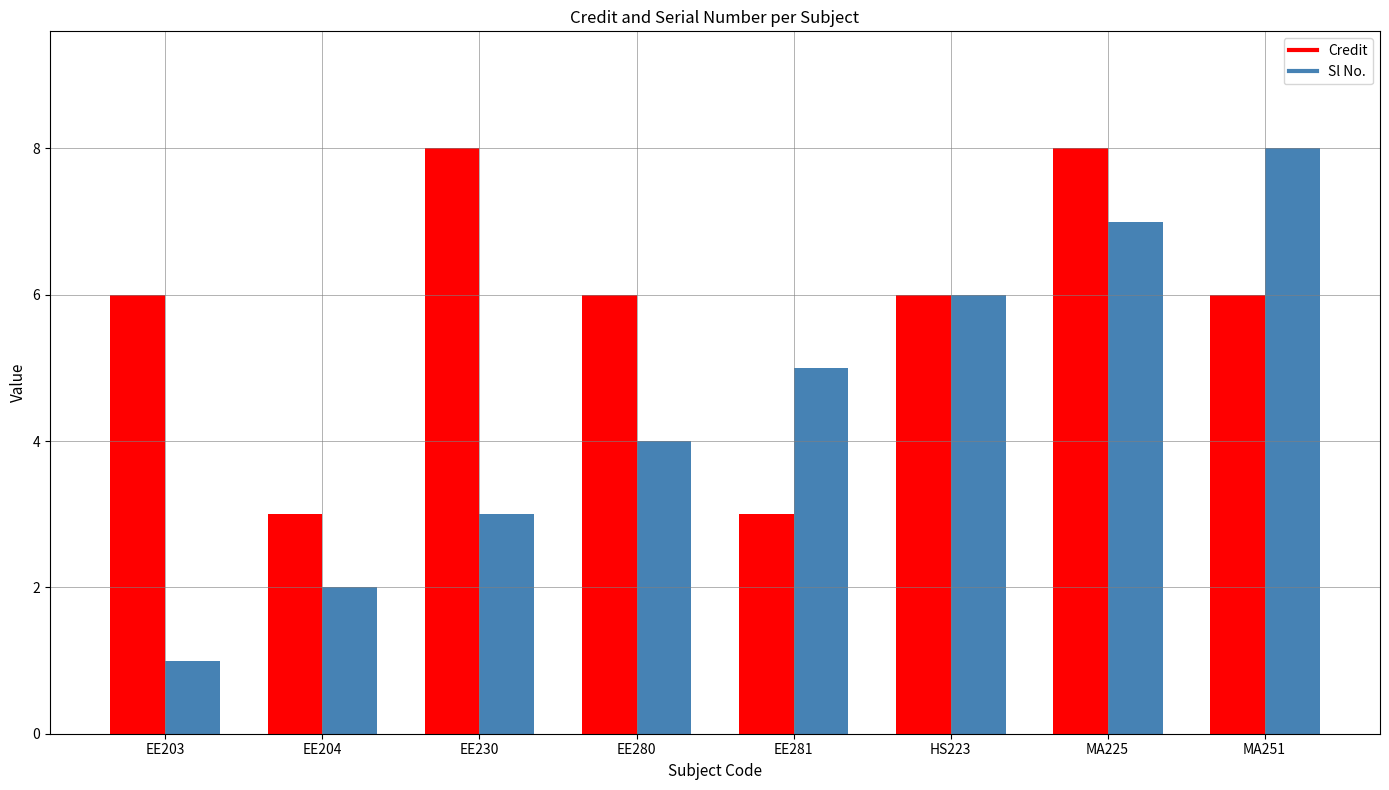

True or false: Credit has a value of 8 at MA225.

True